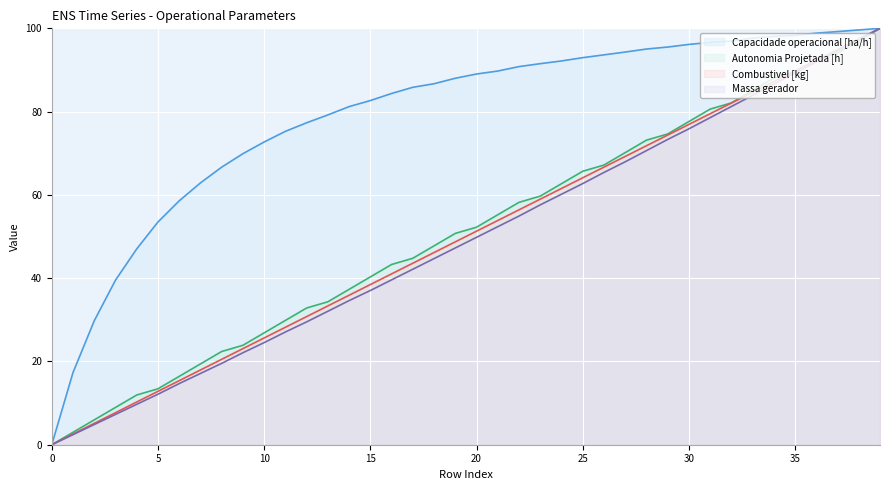

What are all the series names shown in the legend?

Capacidade operacional [ha/h], Autonomia Projetada [h], Combustivel [kg], Massa gerador